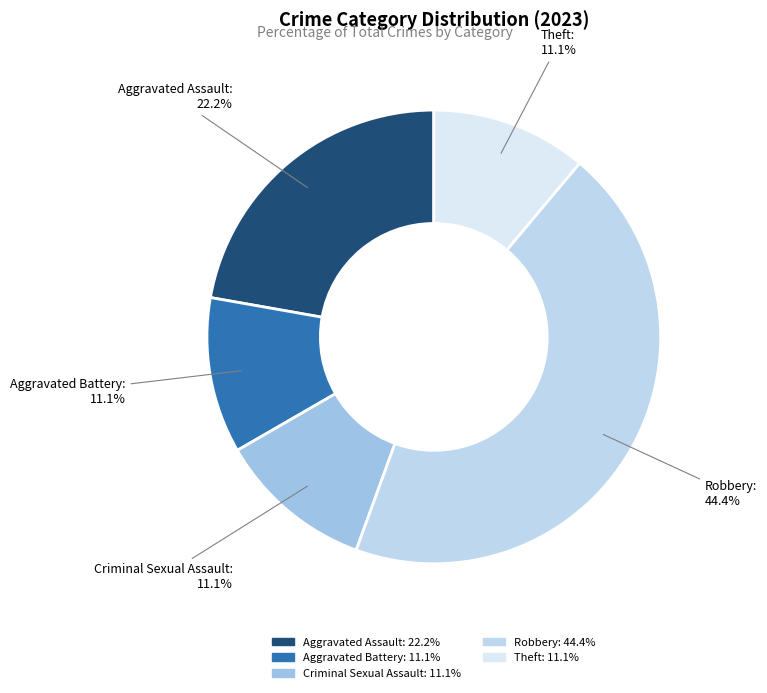

True or false: Aggravated Battery accounts for 11% of the total.

True